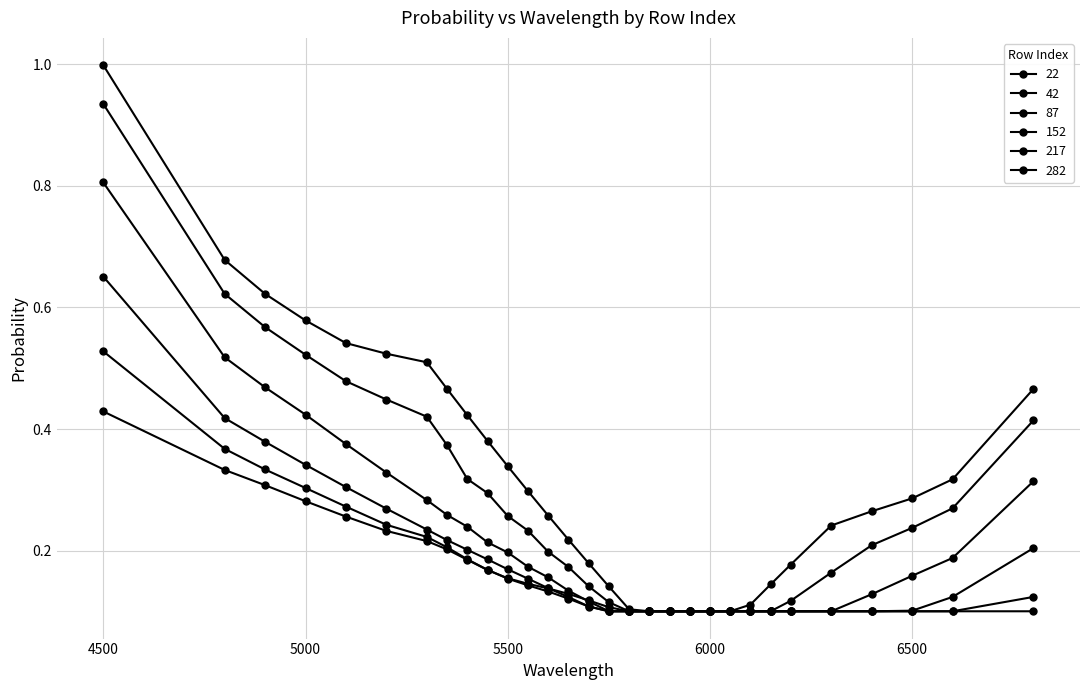

Which series has the widest spread of values?

22